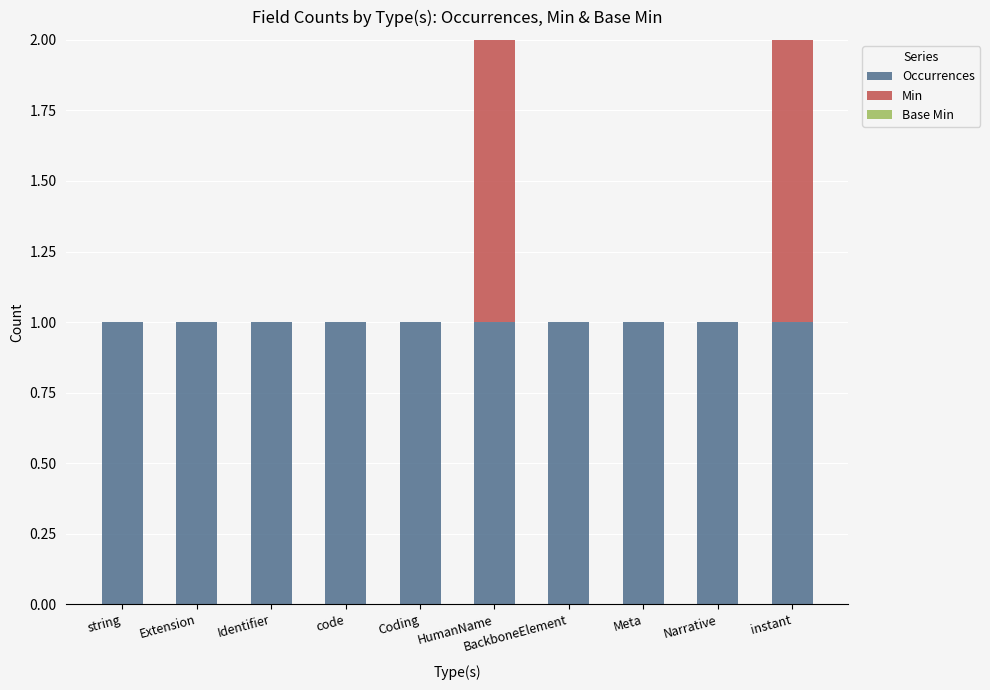

True or false: Occurrences has a value of 1 at Identifier.

True